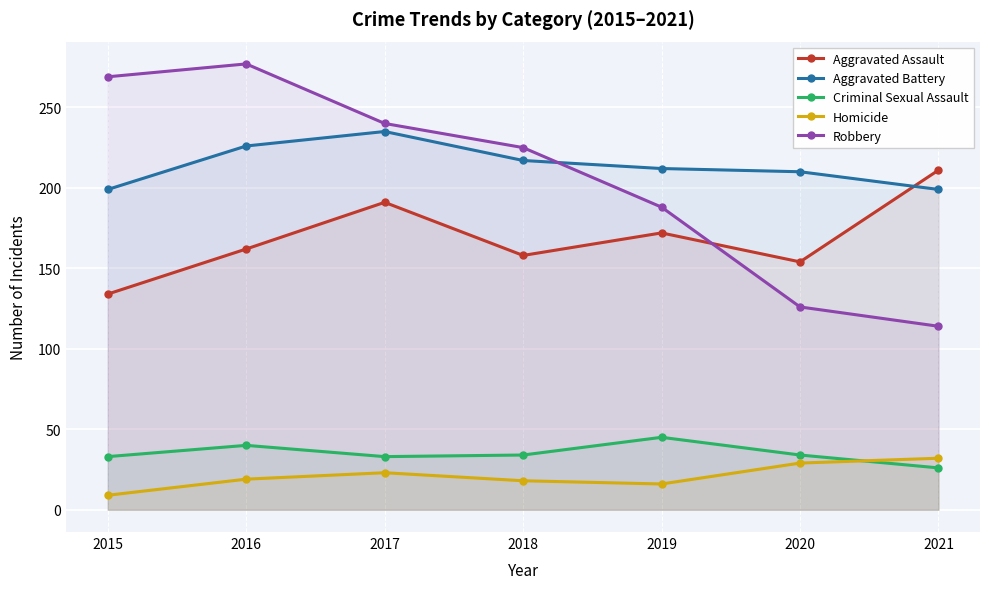

Is it true that Aggravated Battery equals 210 at 2020?

True